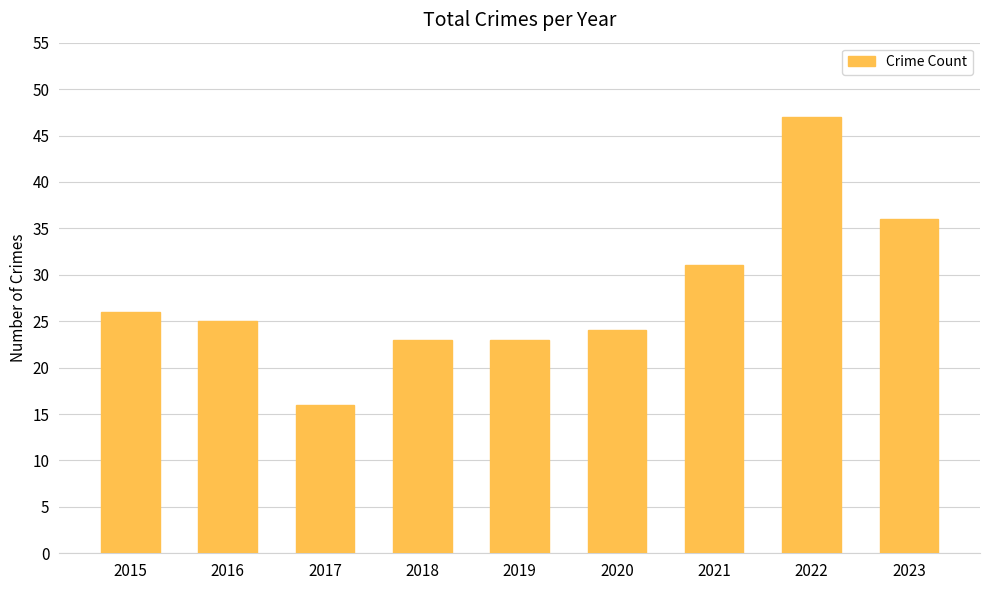

How many bars are there in total?

9